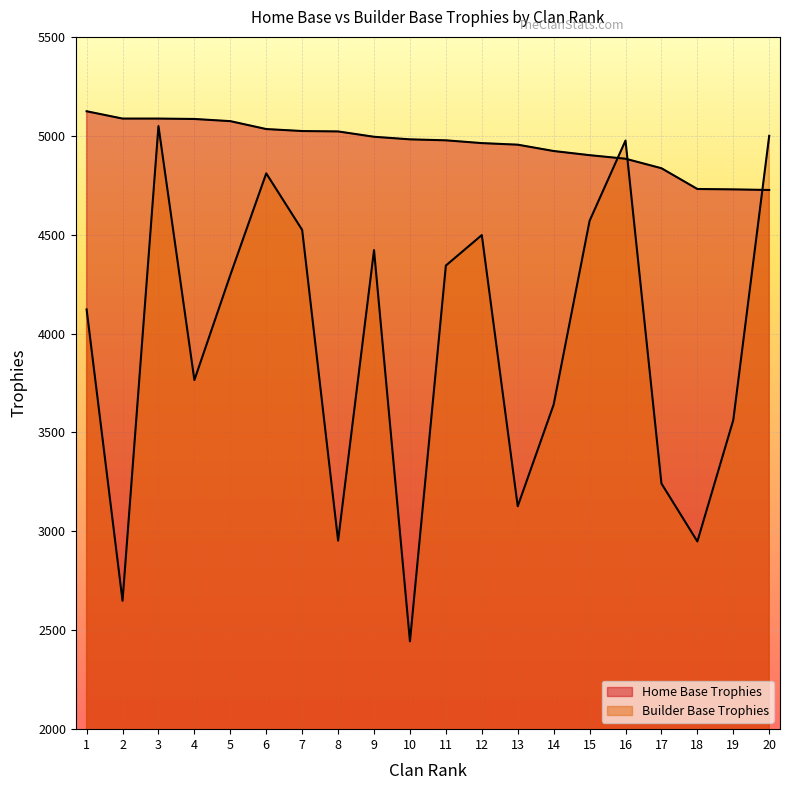

How many values in the Builder Base Trophies series are below 4296?

10